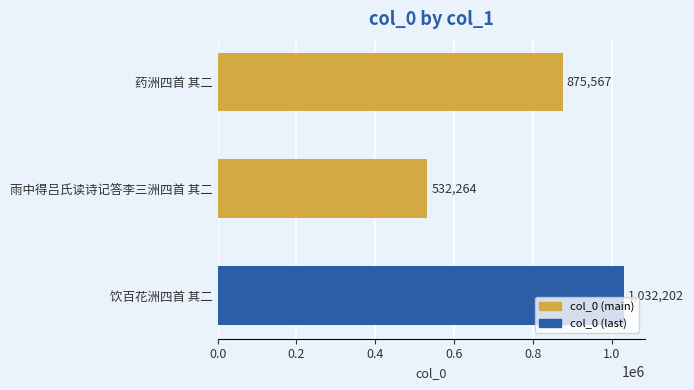

What is the difference between the maximum and minimum values?

499938